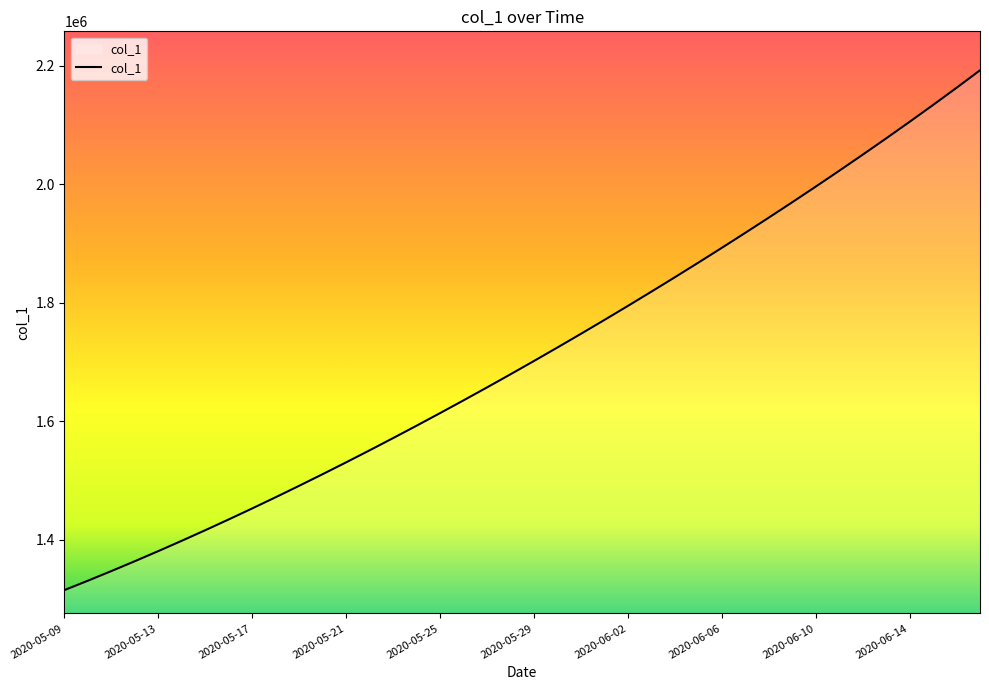

What is the difference between the maximum and minimum values?

877491.0